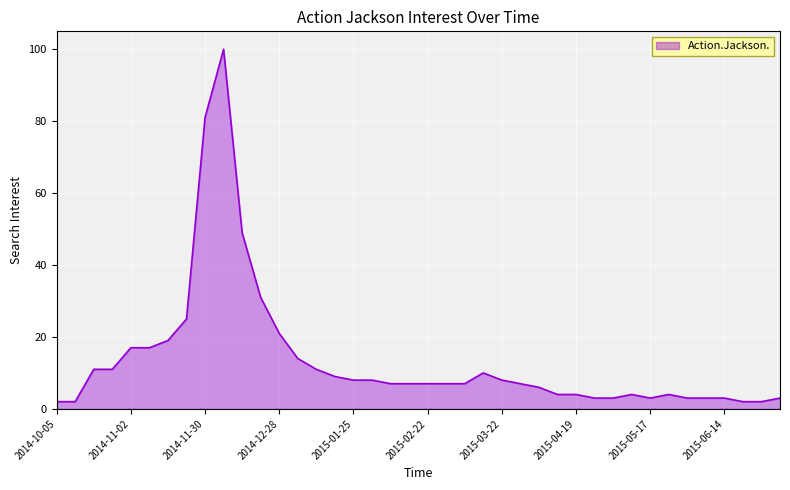

What is the difference between the maximum and minimum values?

98